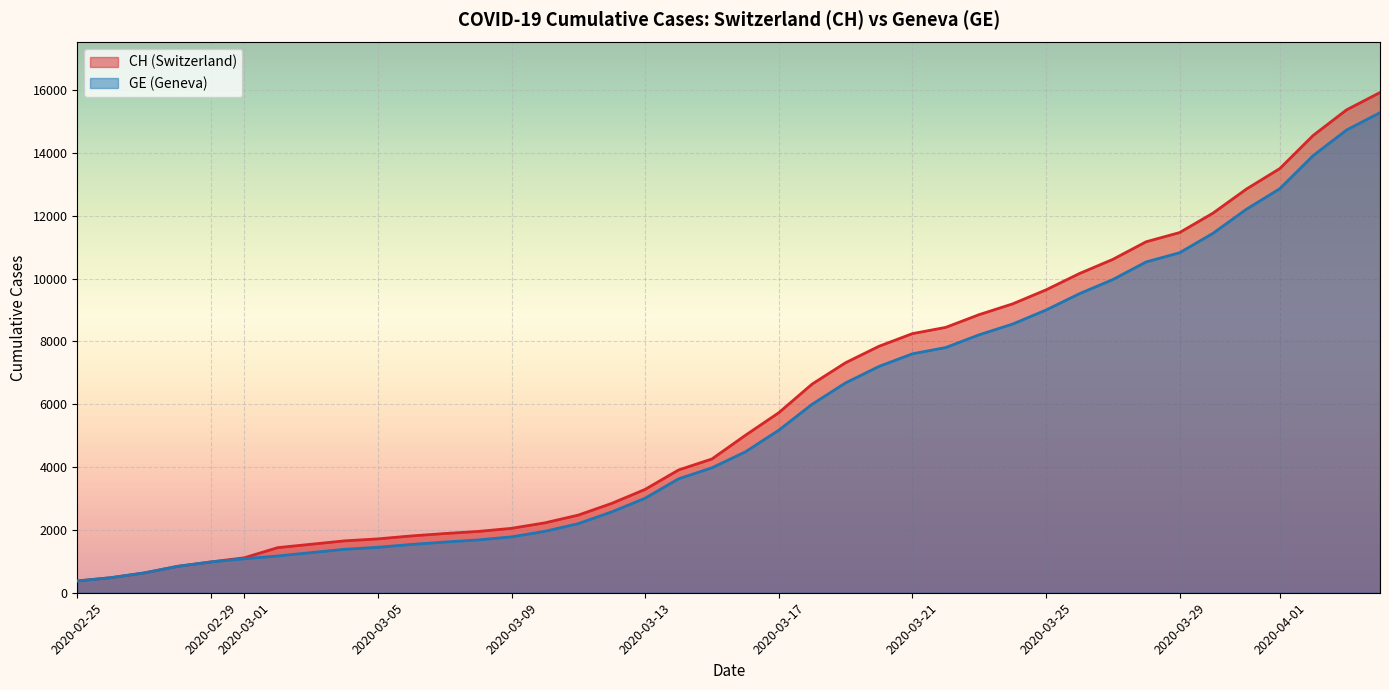

At which label is CH closest to 8150?

2020-03-21